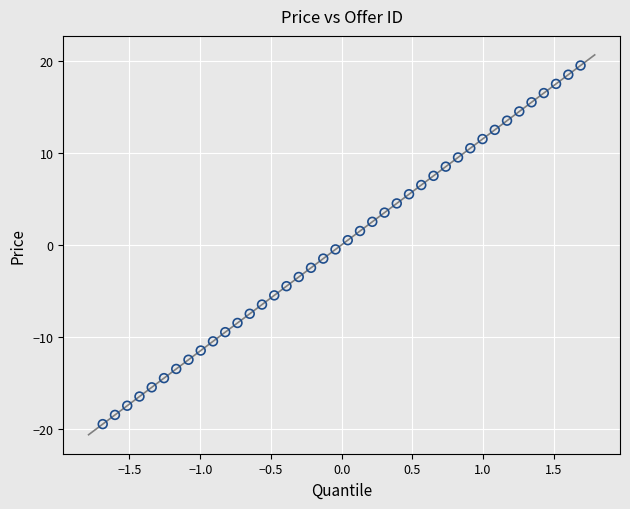

What is the range of X values (max minus min)?

3.4